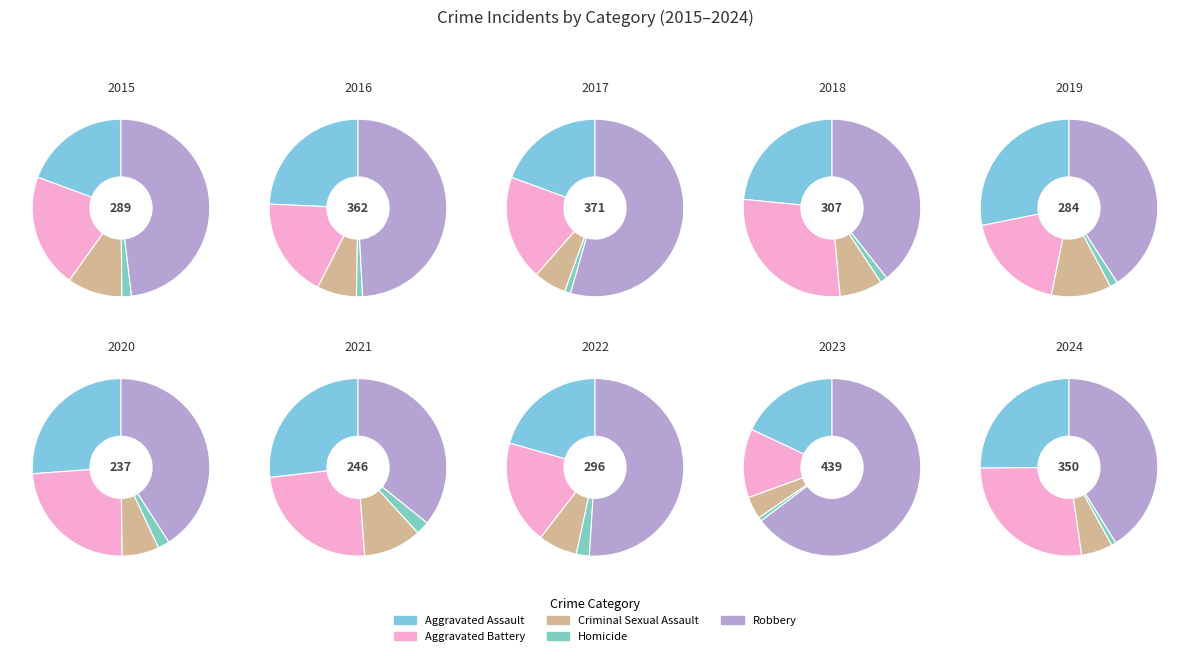

Combined, do 7 and 9 account for over 50%?

No